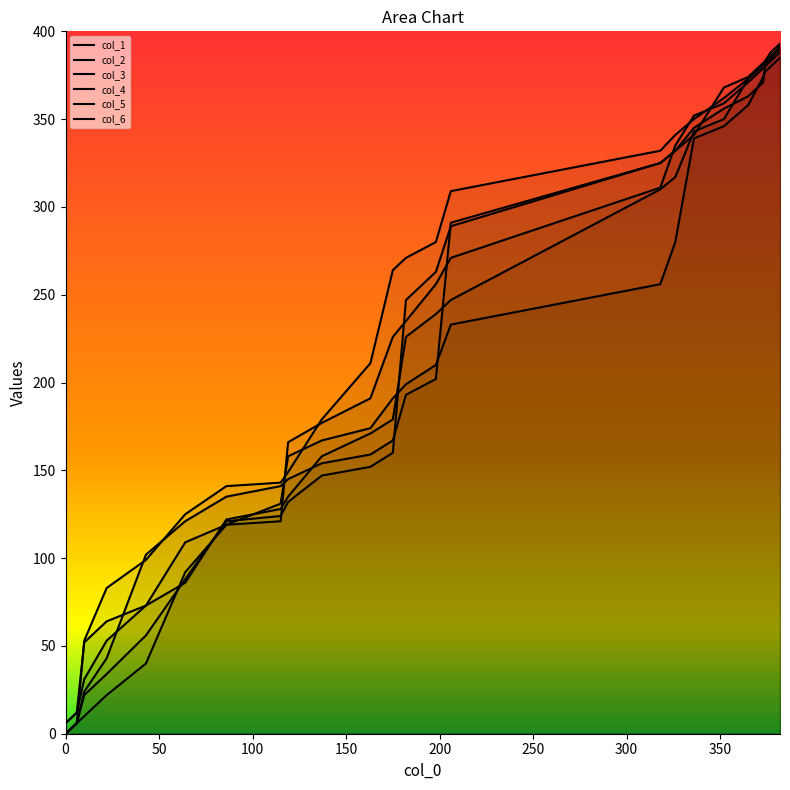

Which category has the highest value in the col_3 series?

382